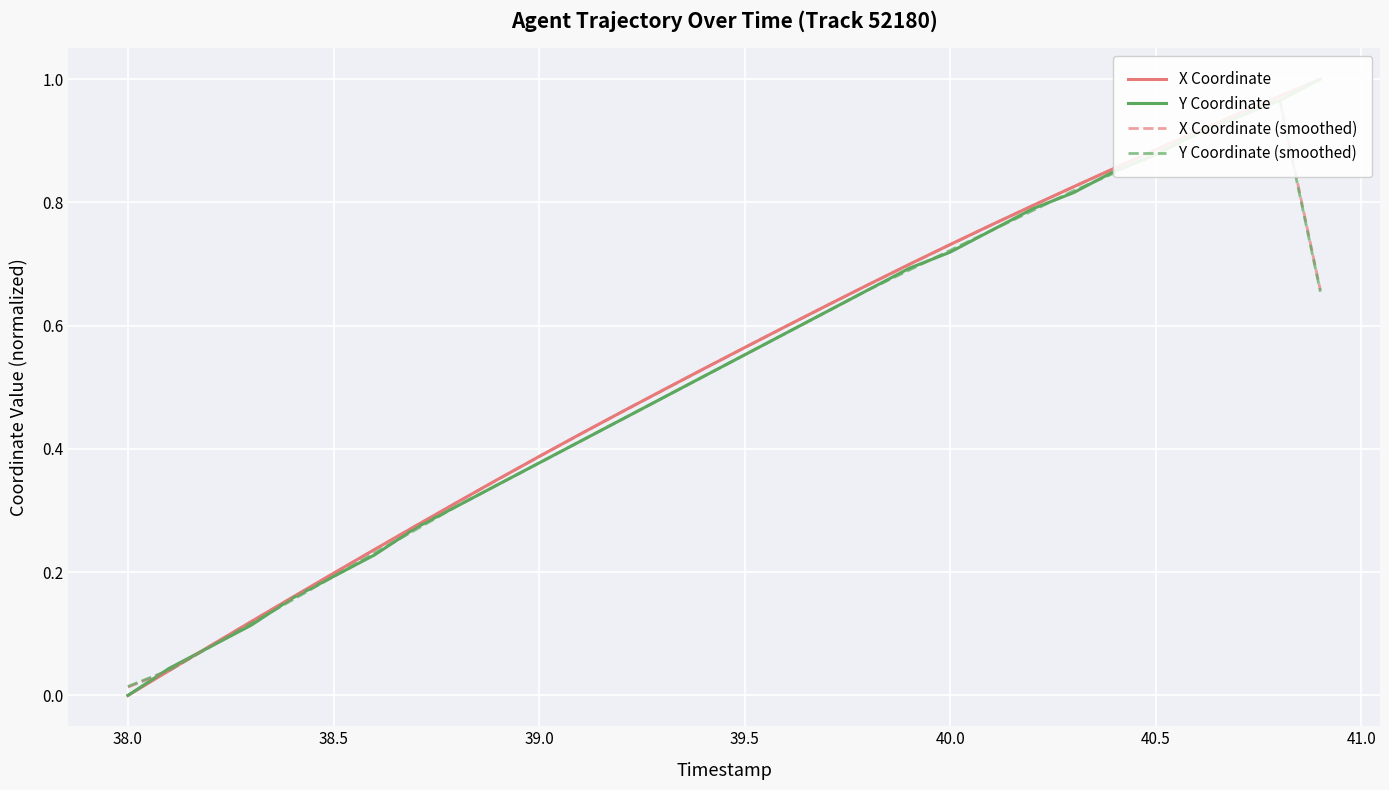

How many lines are shown in the chart?

4